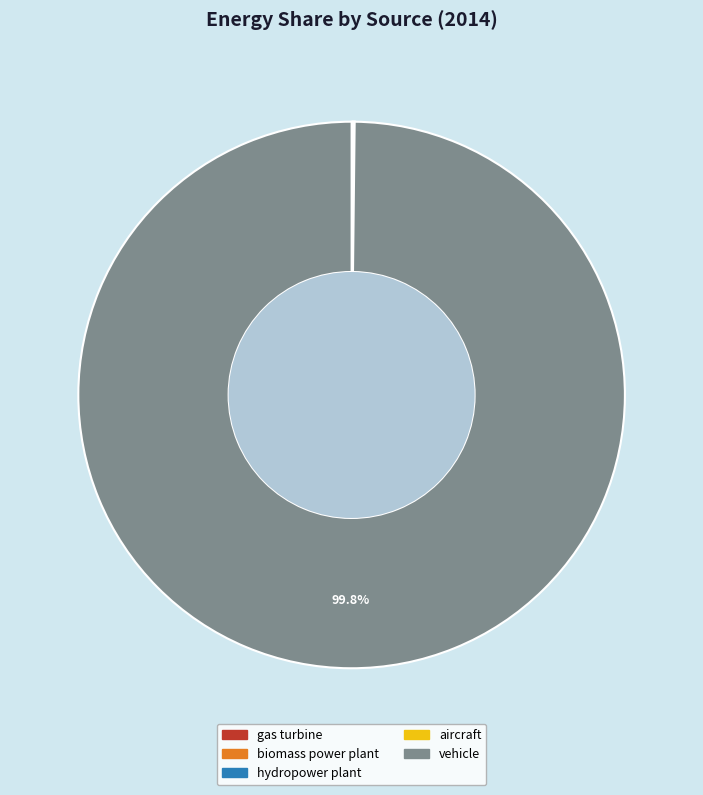

Is there any slice that represents more than half of the pie?

Yes